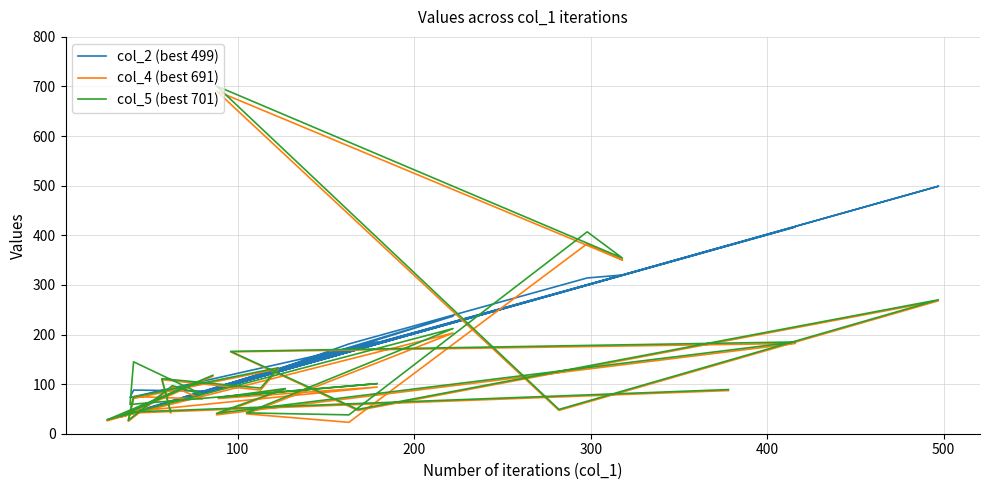

True or false: col_4 (best 691) has more than 1 points higher than both neighbors.

True